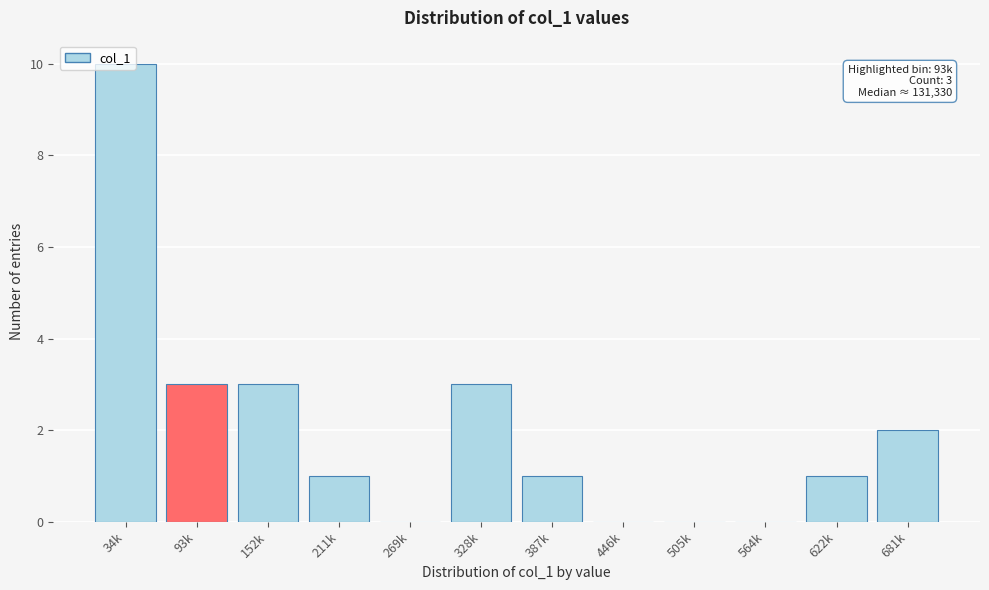

Is it true that the value at 328k is 2?

False